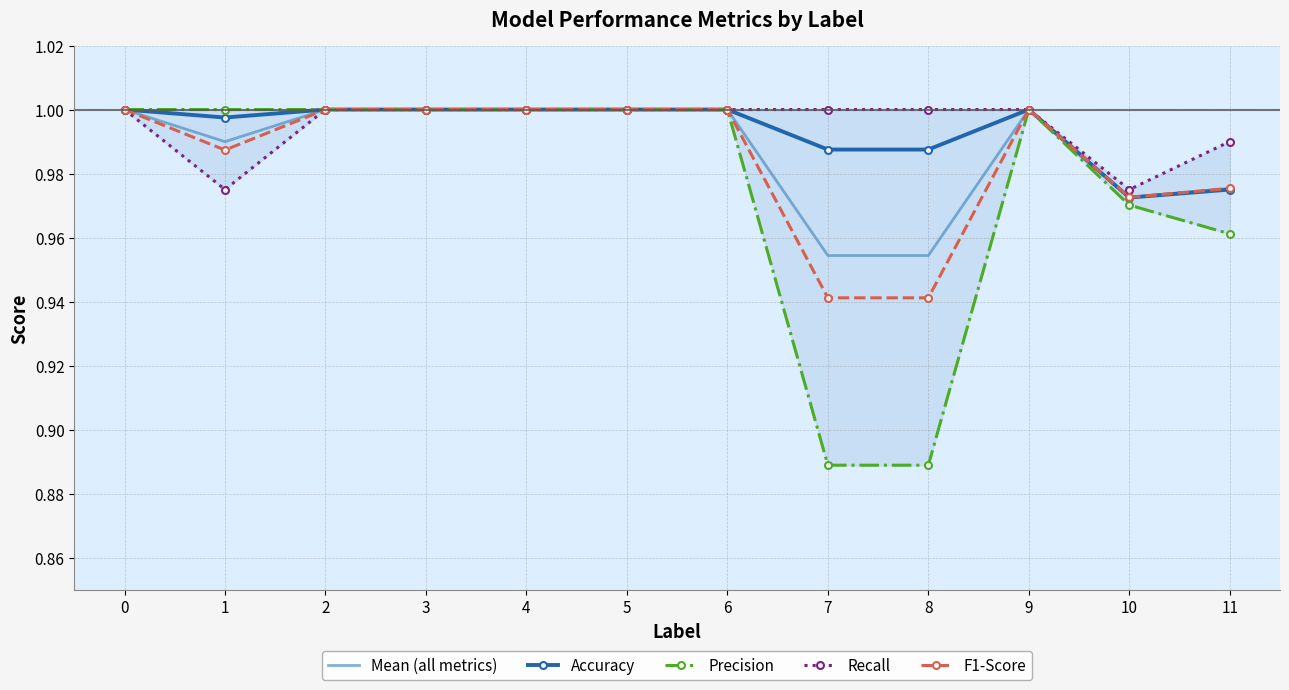

Count the number of data series in this chart.

5